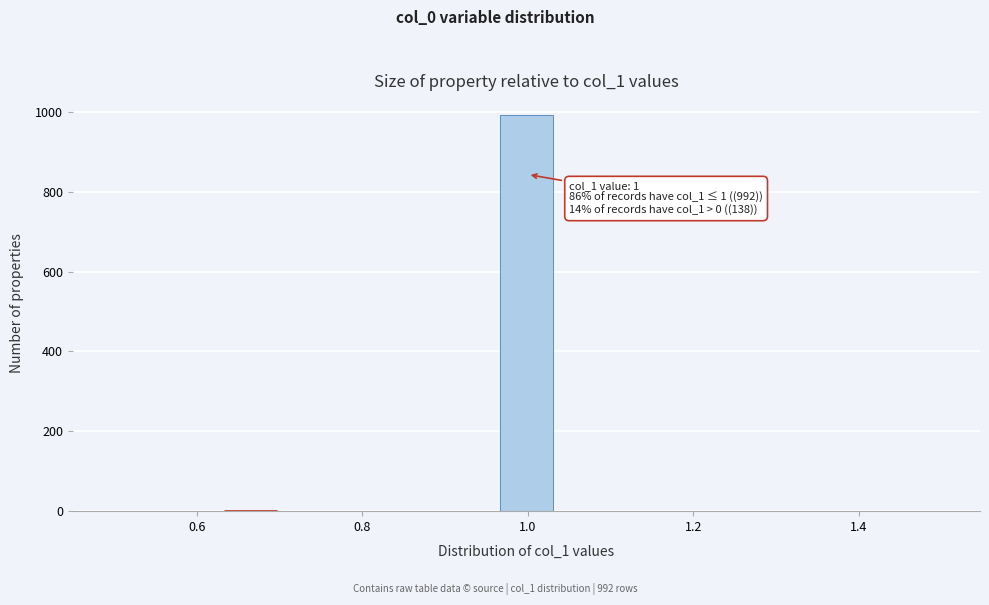

Read against the x-axis, roughly where is the centre of the tallest bar?

1.00